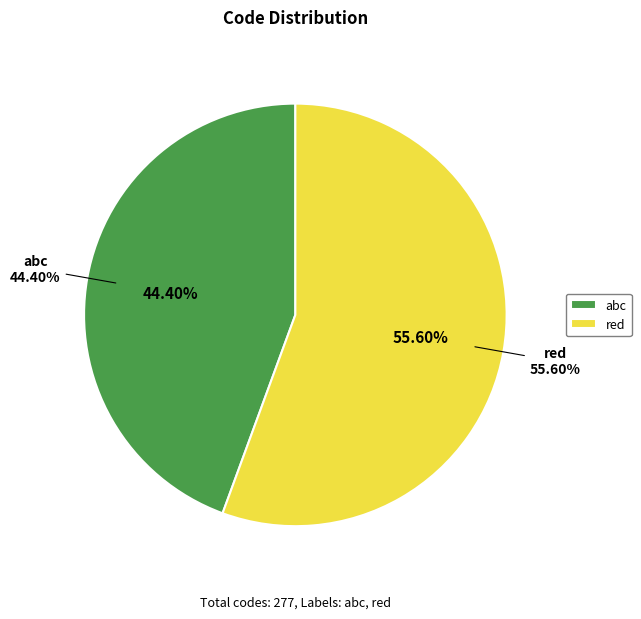

Is the sum of red and abc greater than half?

Yes